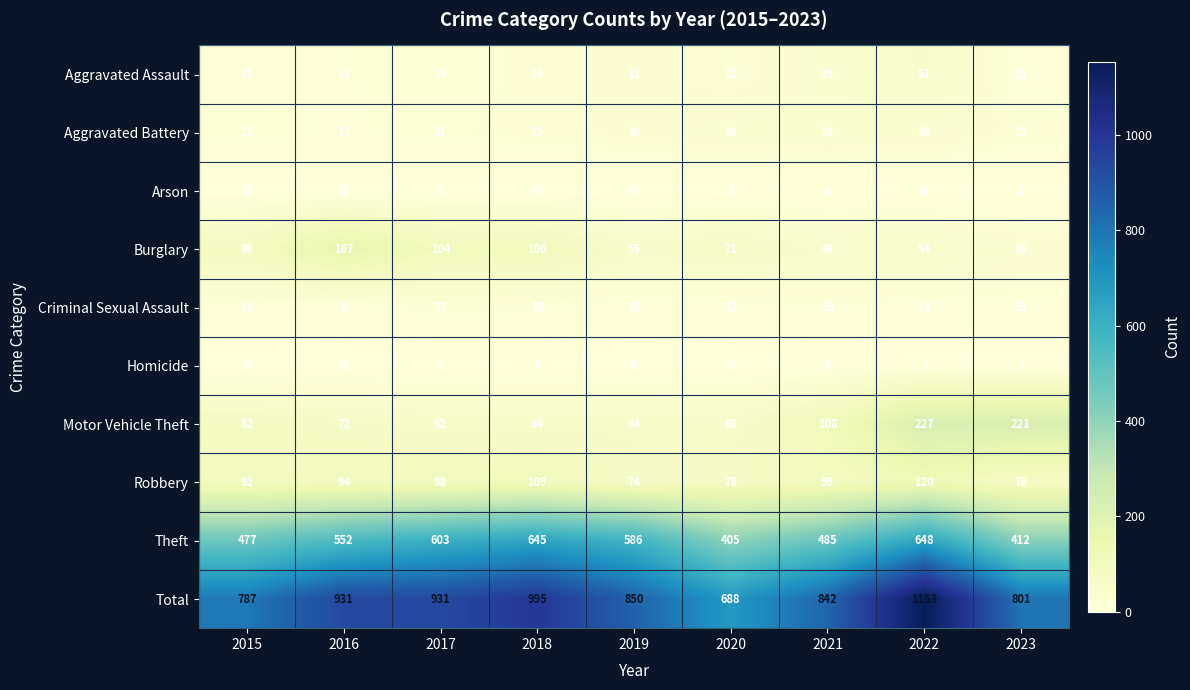

At how many categories does at least one series exceed 898?

4